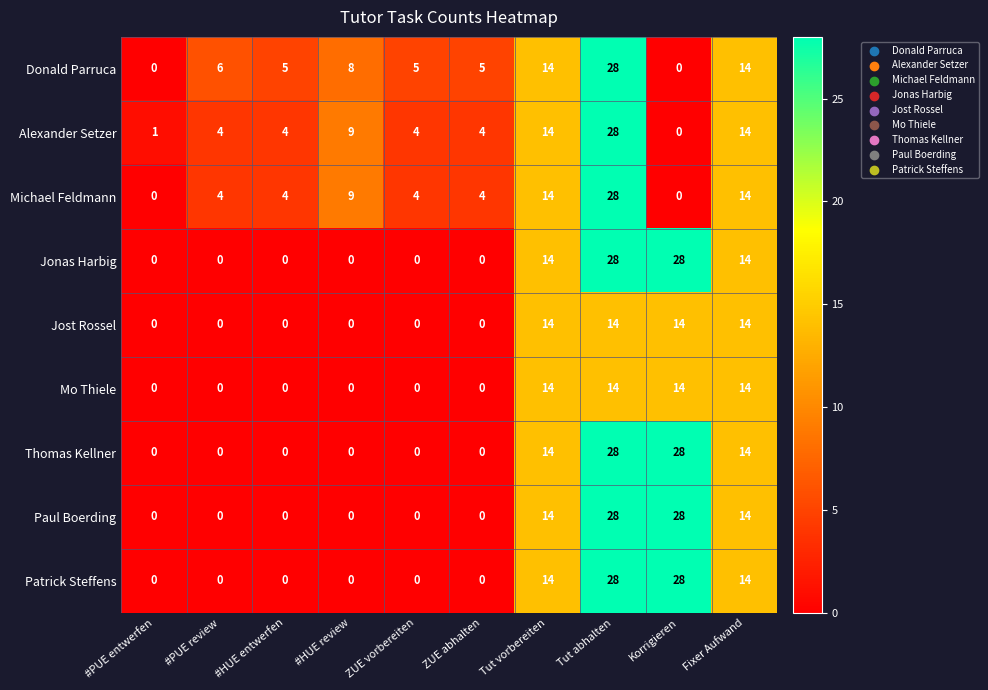

What is the average value of the Jost Rossel series?

6